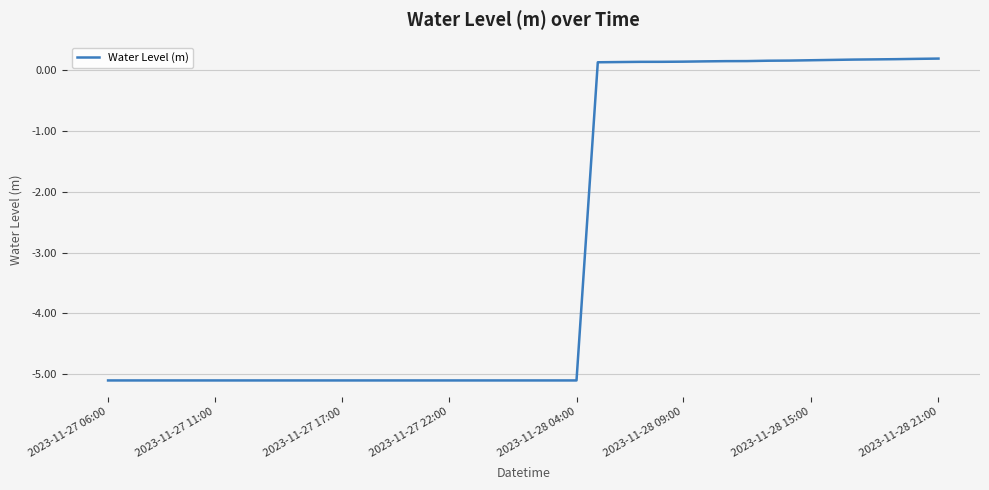

True or false: the data has more than 2 interior local peaks.

False